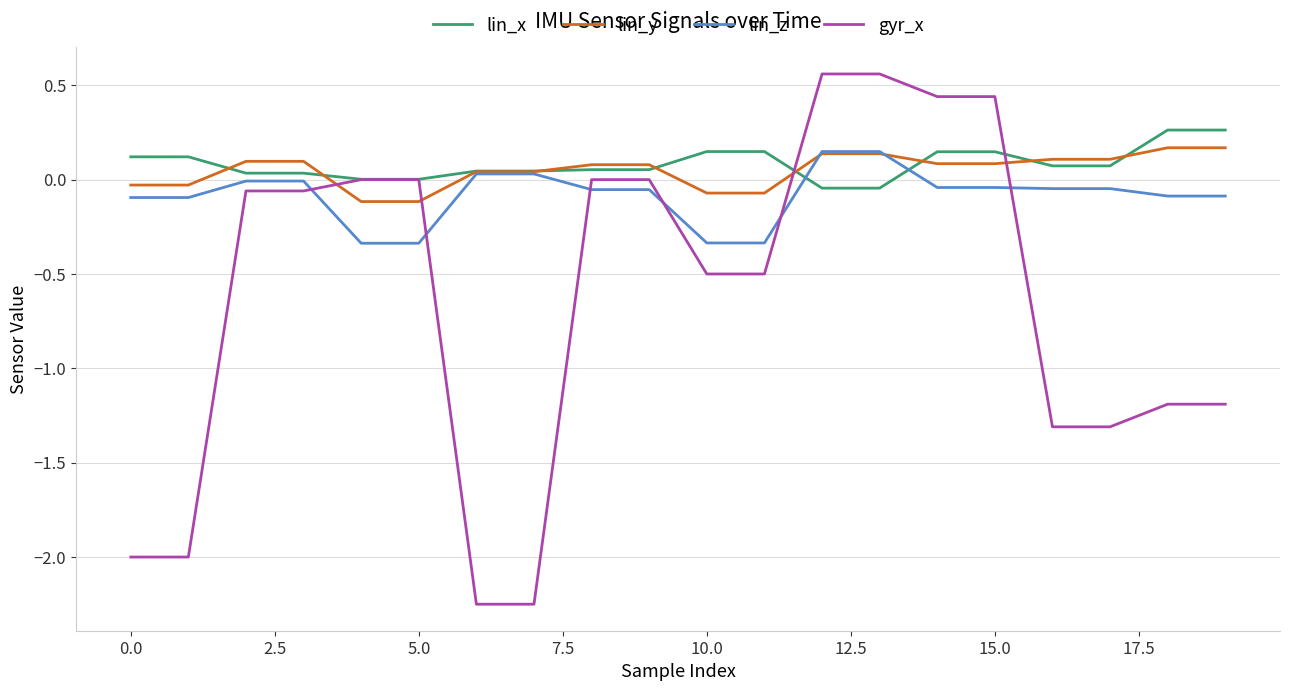

After their last crossing, which series has the higher values: gyr_x or lin_y?

lin_y